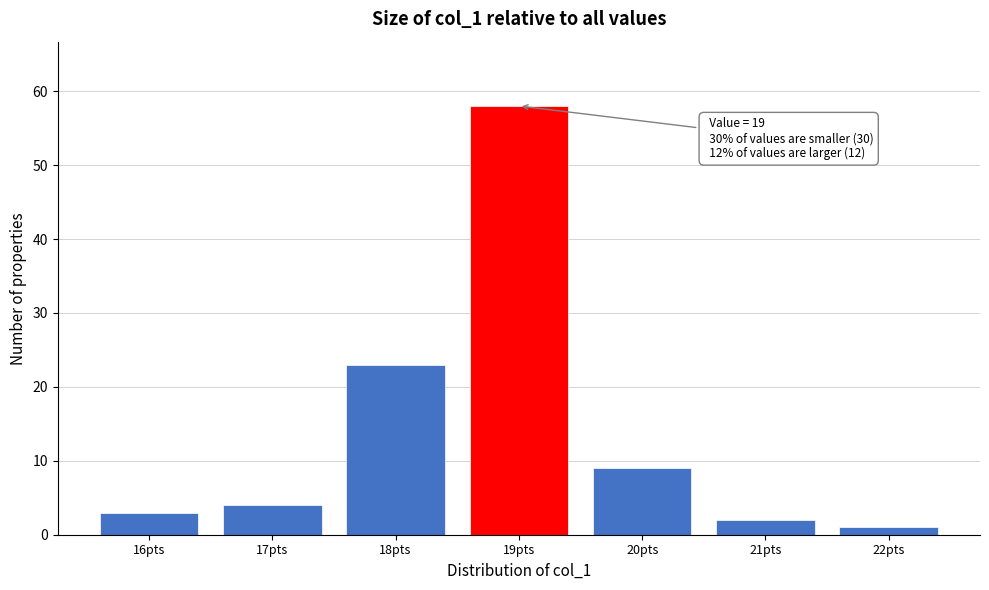

Reading right to left, transcribe all the data shown in this chart.

1	2	9	58	23	4	3